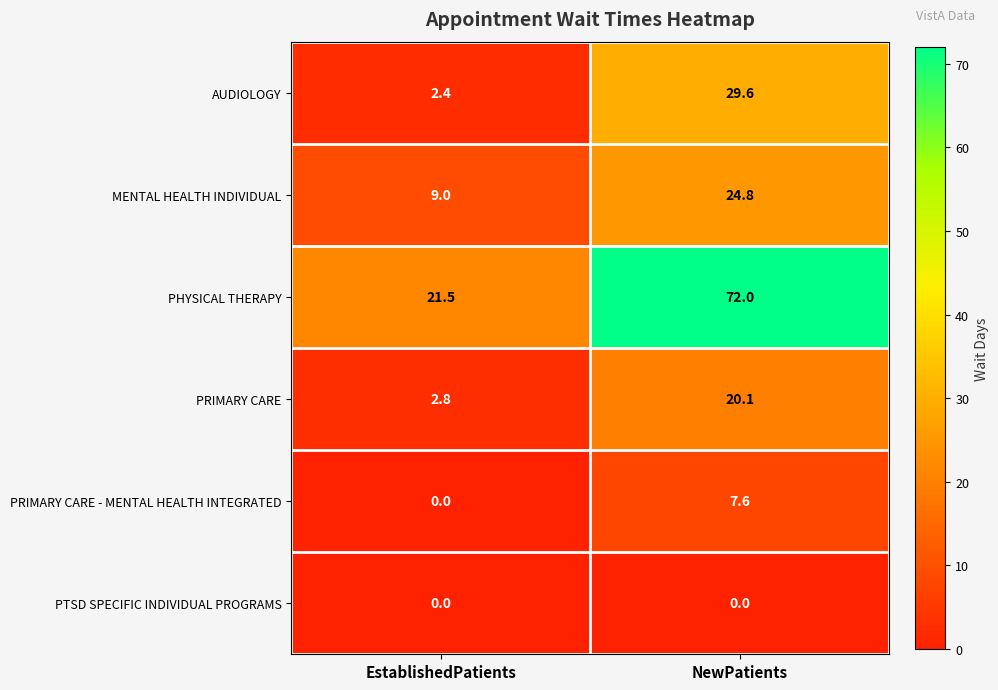

List the series in order of their peak value, highest first.

PHYSICAL THERAPY, AUDIOLOGY, MENTAL HEALTH INDIVIDUAL, PRIMARY CARE, PRIMARY CARE - MENTAL HEALTH INTEGRATED, PTSD SPECIFIC INDIVIDUAL PROGRAMS